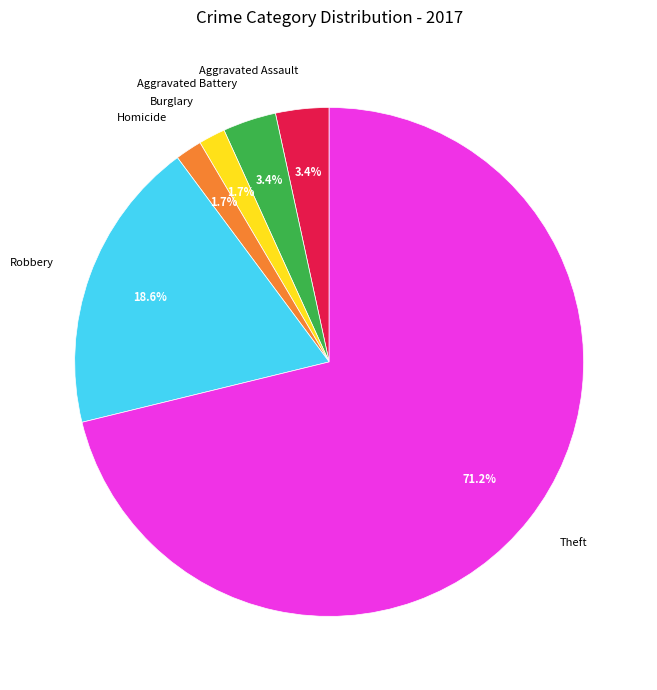

Count the number of slices in the pie.

6